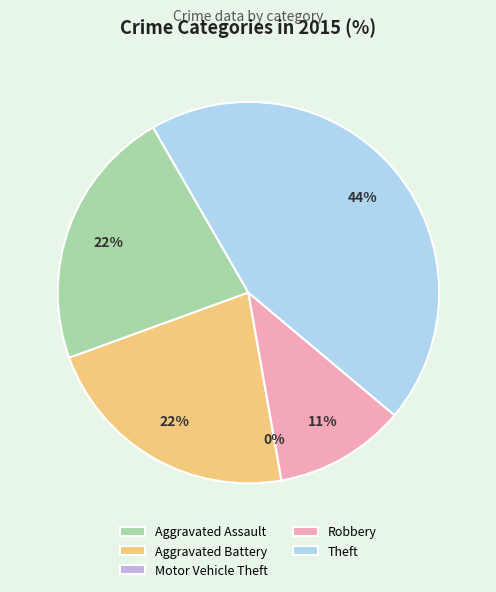

Count the number of slices in the pie.

5